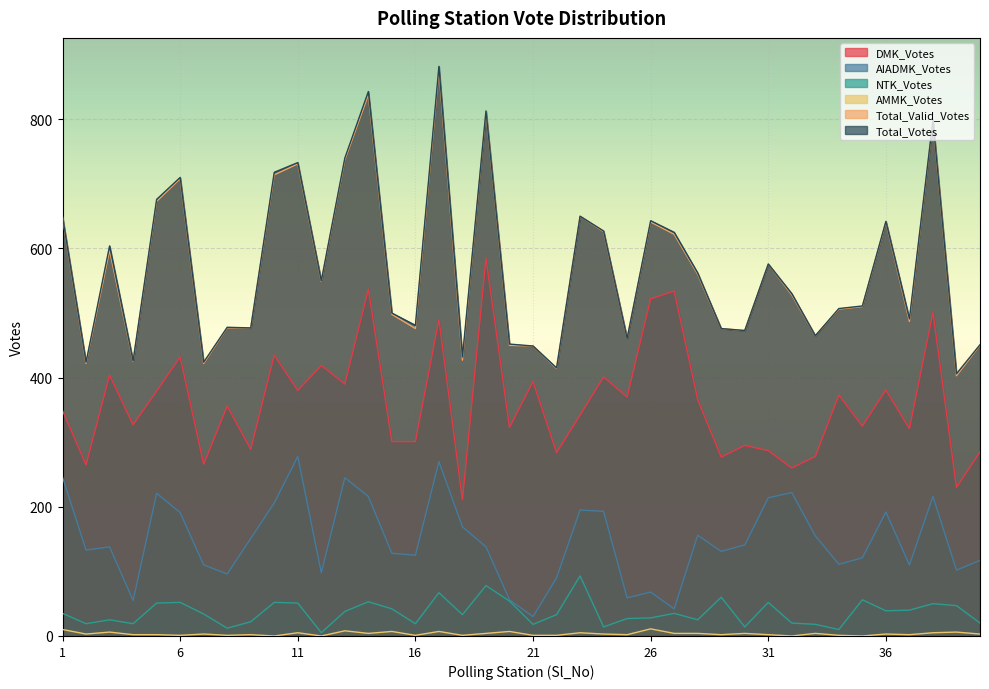

Which series has the largest total across all categories?

Total_Votes